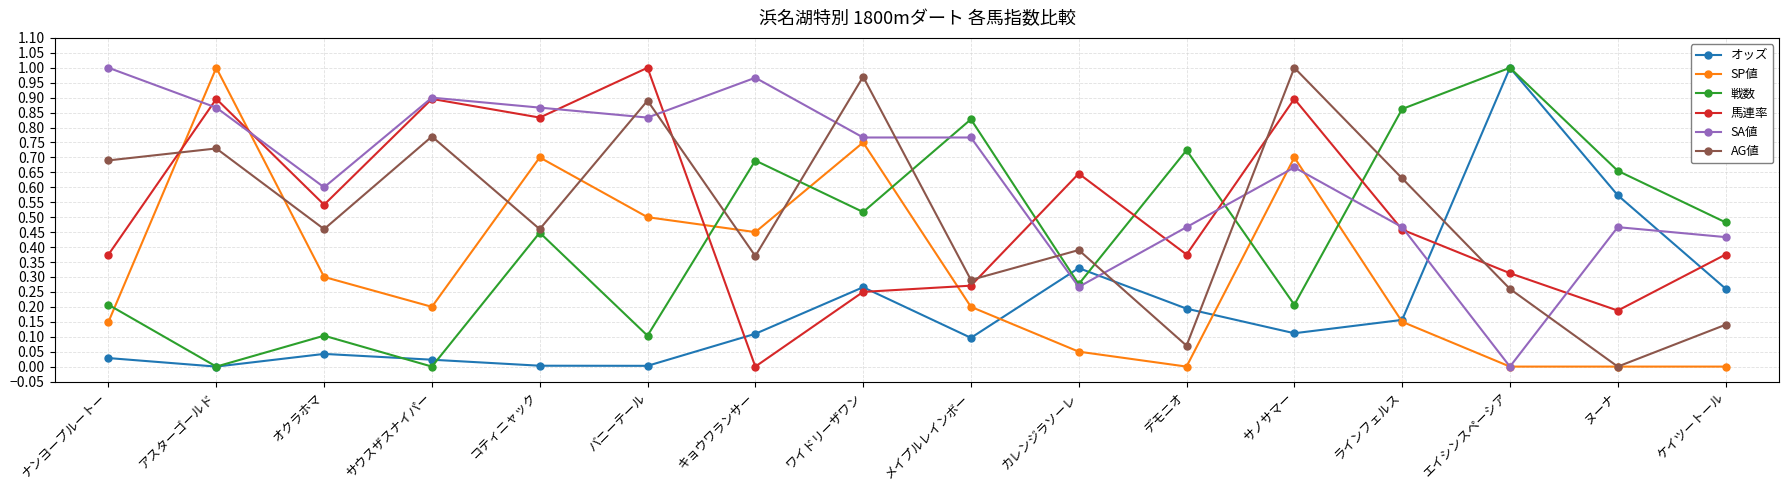

At which category does SP値 reach its first local valley?

サウスザスナイパー